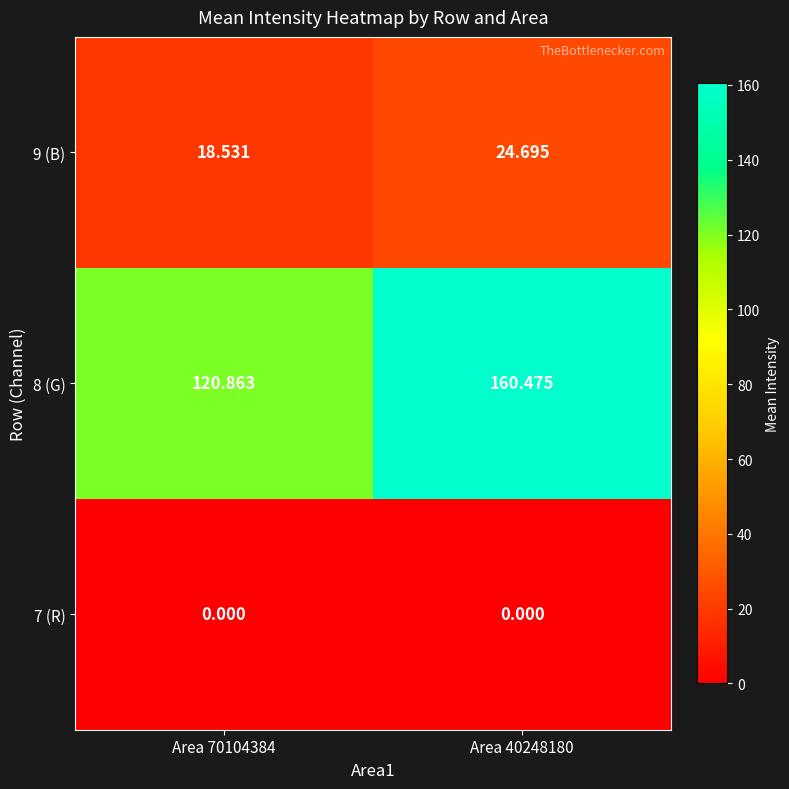

Is the value of 9 (B) at Area 40248180 greater than the value of 7 (R) at Area 70104384?

Yes